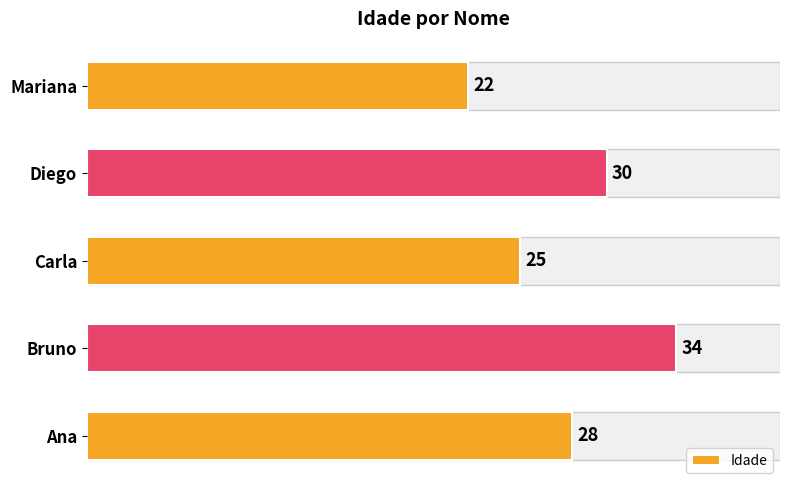

What is the difference between the maximum and second lowest values?

9